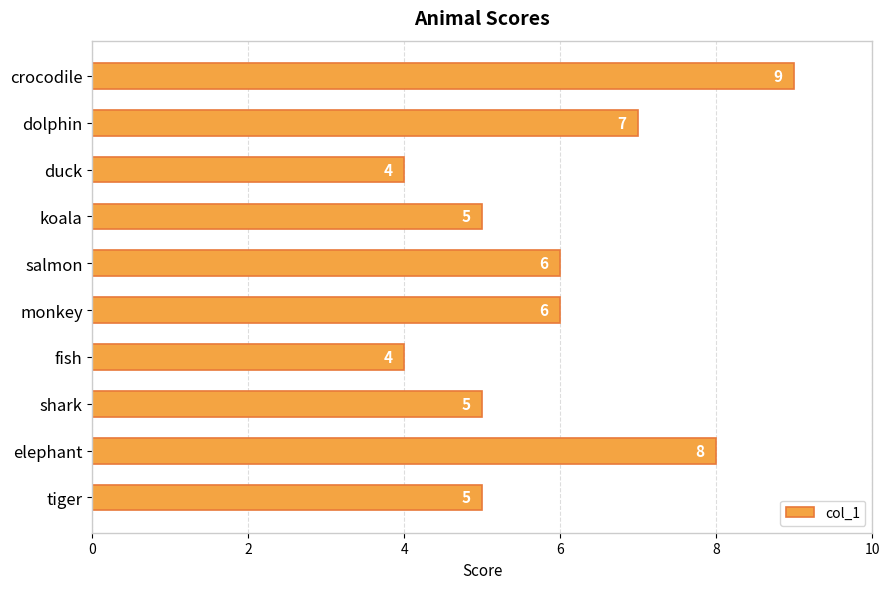

What is the label of the 8th bar from the bottom?

duck